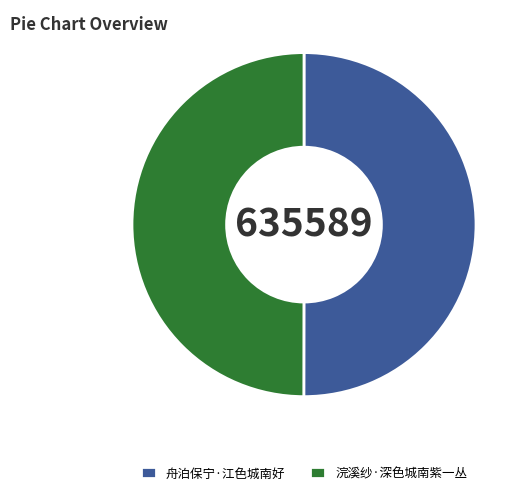

Combined, do 舟泊保宁·江色城南好 and 浣溪纱·深色城南紫一丛 account for over 50%?

Yes